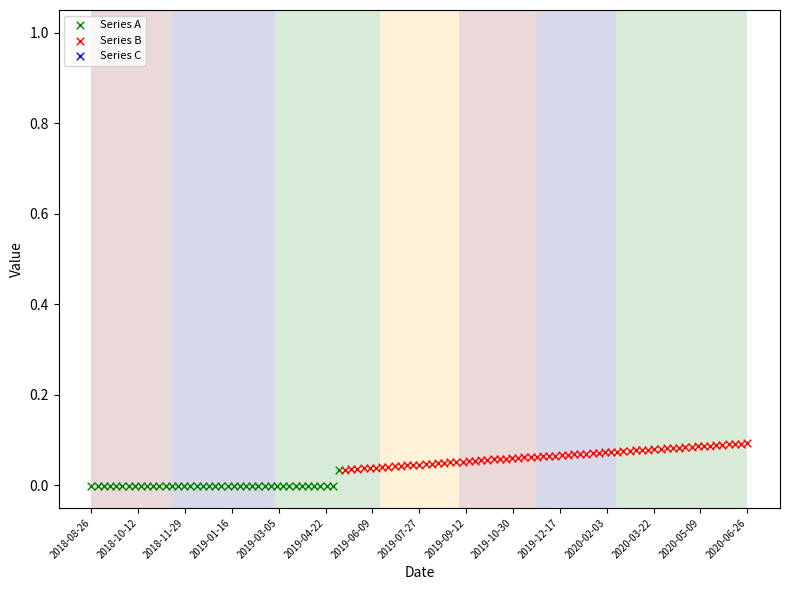

Which series has the largest Y range (max minus min)?

Series B